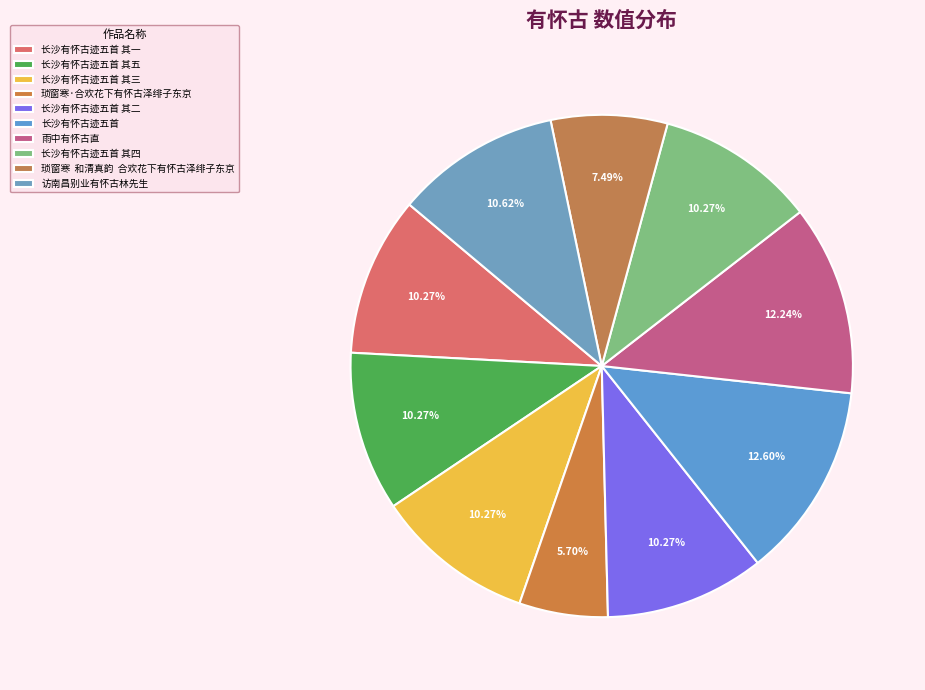

To the nearest percent, what is the difference between the largest and smallest slice percentages?

7%